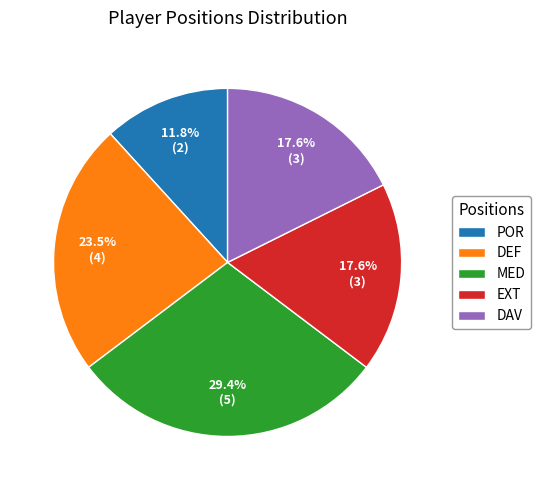

What is the smallest slice in the pie chart?

POR